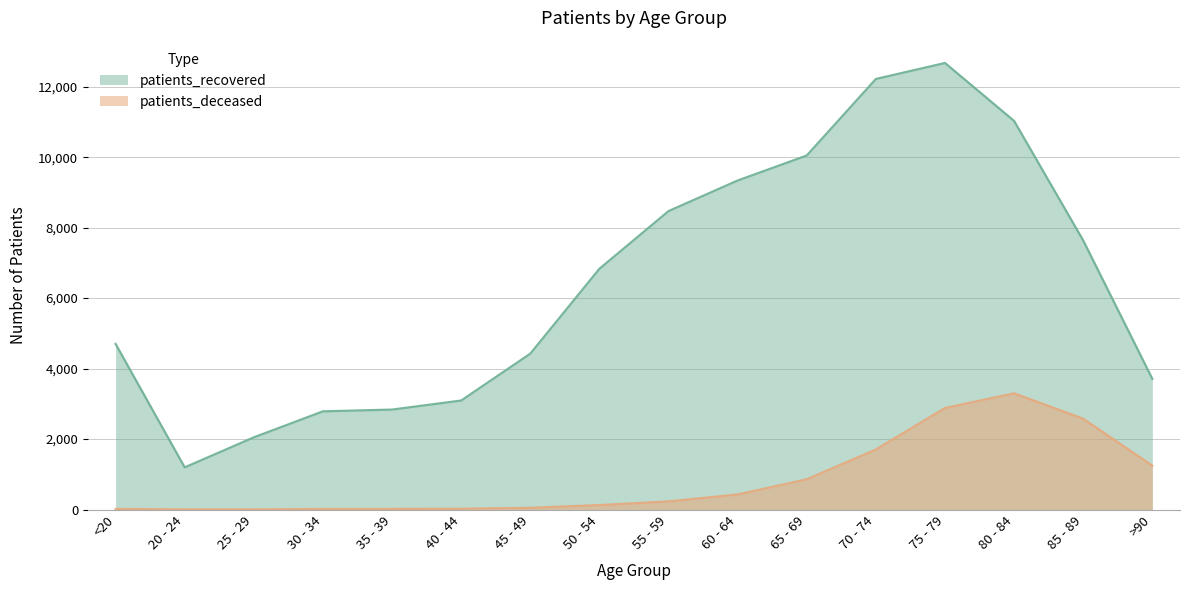

How many interior local valleys does the patients_recovered series have?

1